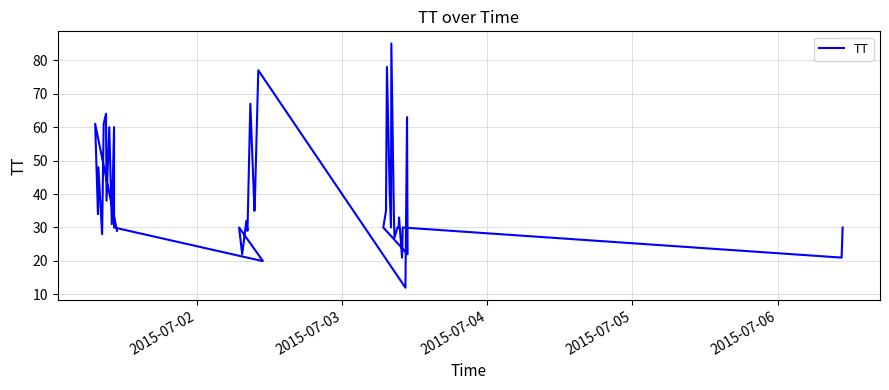

How many lines are shown in the chart?

1